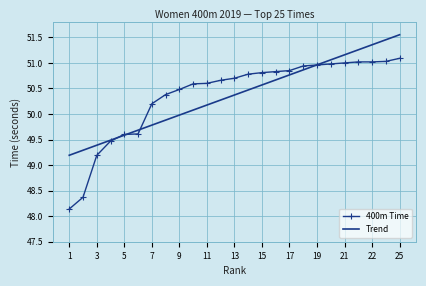

Which series has the largest range (max minus min)?

400m Time